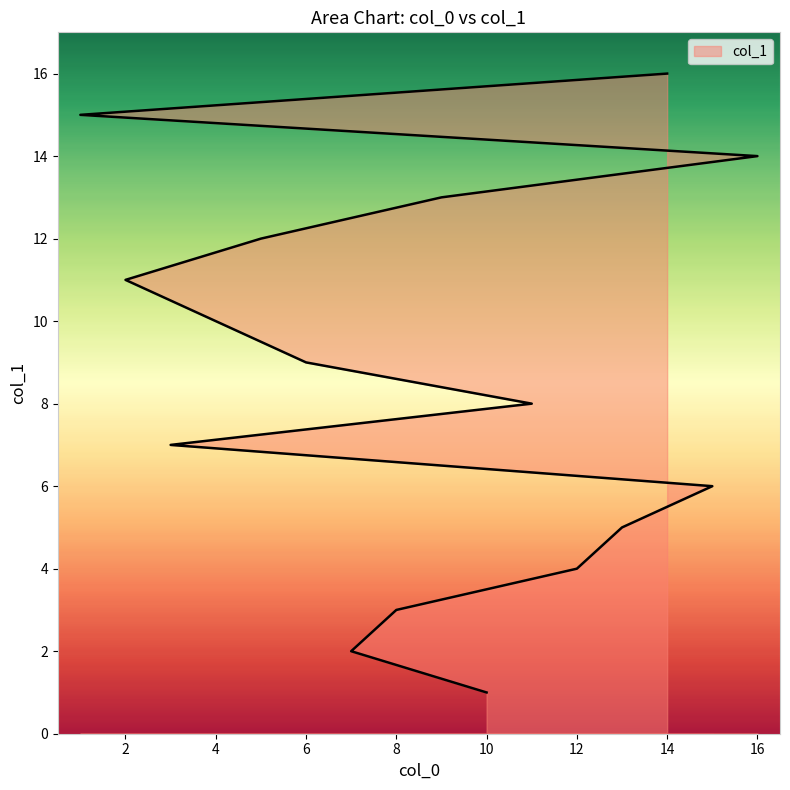

What is the label of the 4th point from the left?

12